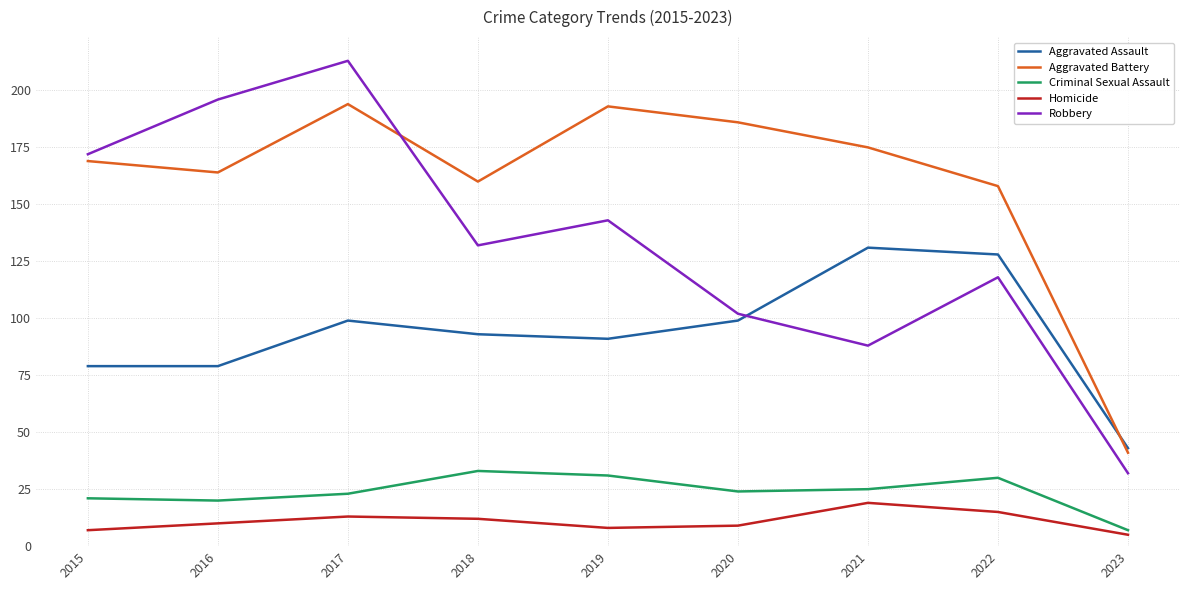

At which category does Aggravated Battery reach its first local peak?

2017